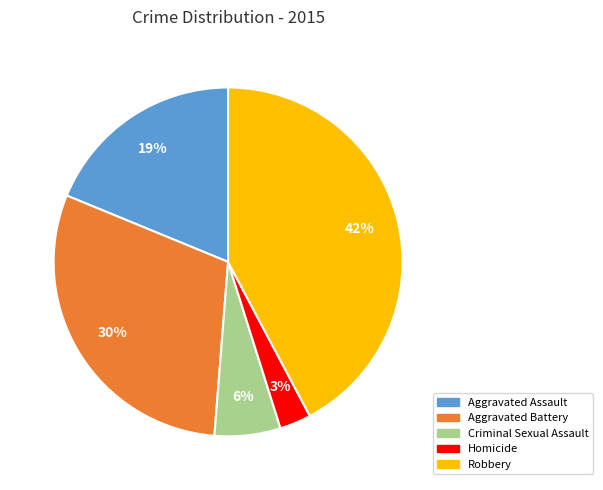

Do Homicide and Criminal Sexual Assault together represent more than half of the pie?

No